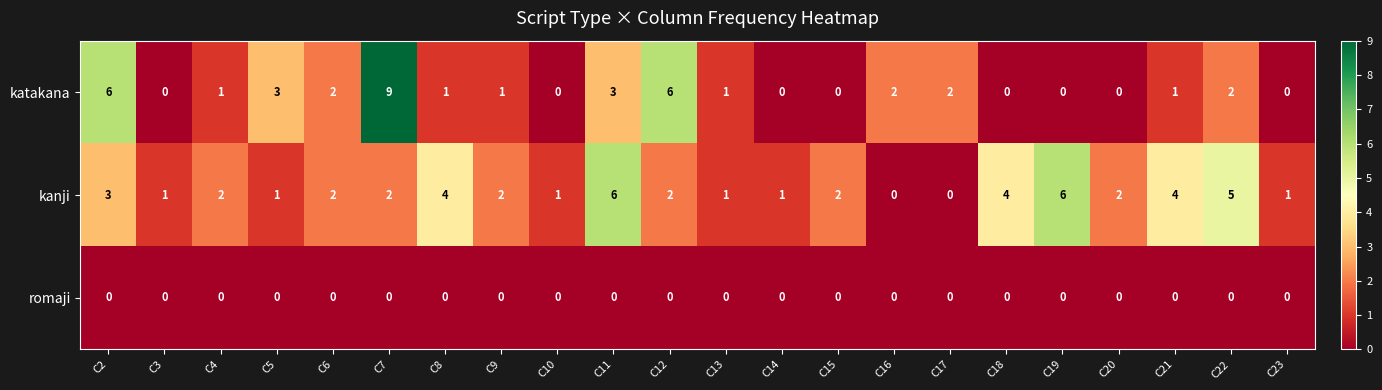

Which series has the largest total across all categories?

kanji